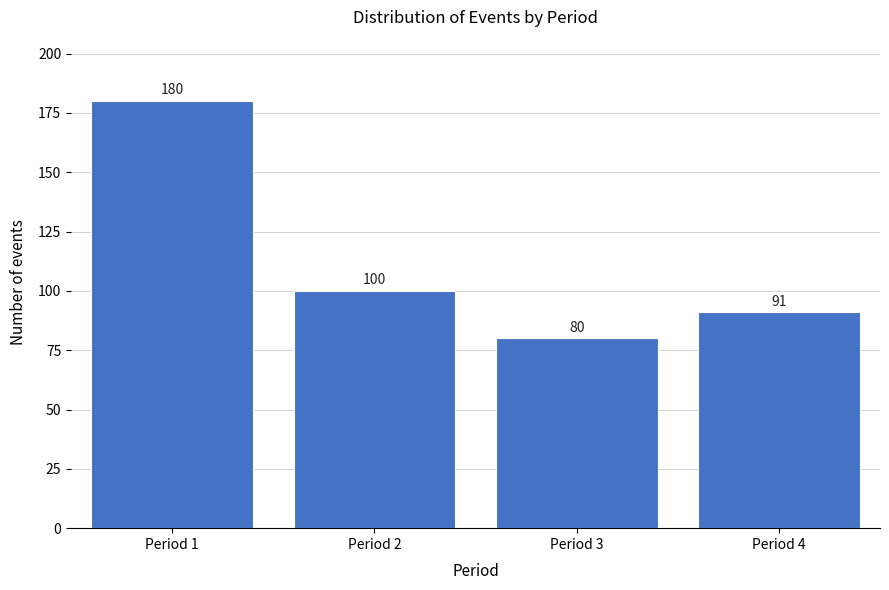

Reading left to right, extract all data points from this chart.

Period 1=180	Period 2=100	Period 3=80	Period 4=91